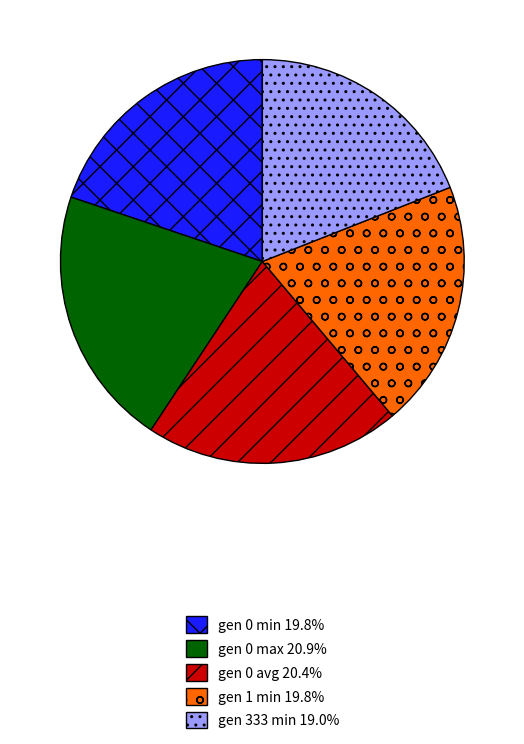

Combined, do gen 0 max 20.9% and gen 0 min 19.8% account for over 50%?

No